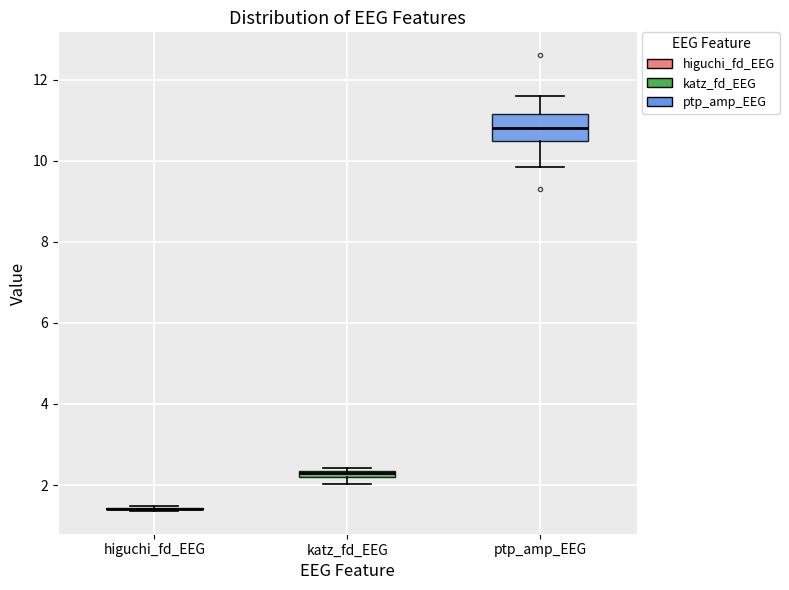

Which box is the tallest, from its lower edge to its upper edge?

ptp_amp_EEG